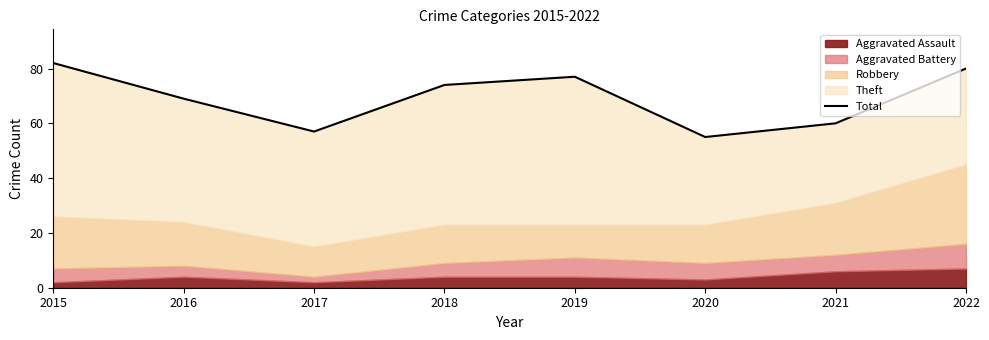

What is the greatest value displayed?

82